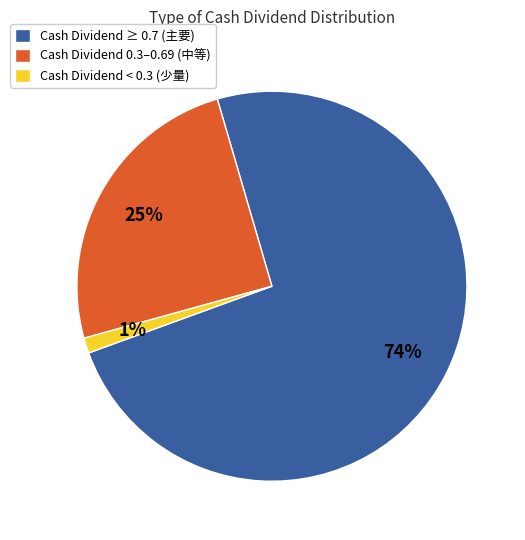

Is there any slice that represents more than half of the pie?

Yes